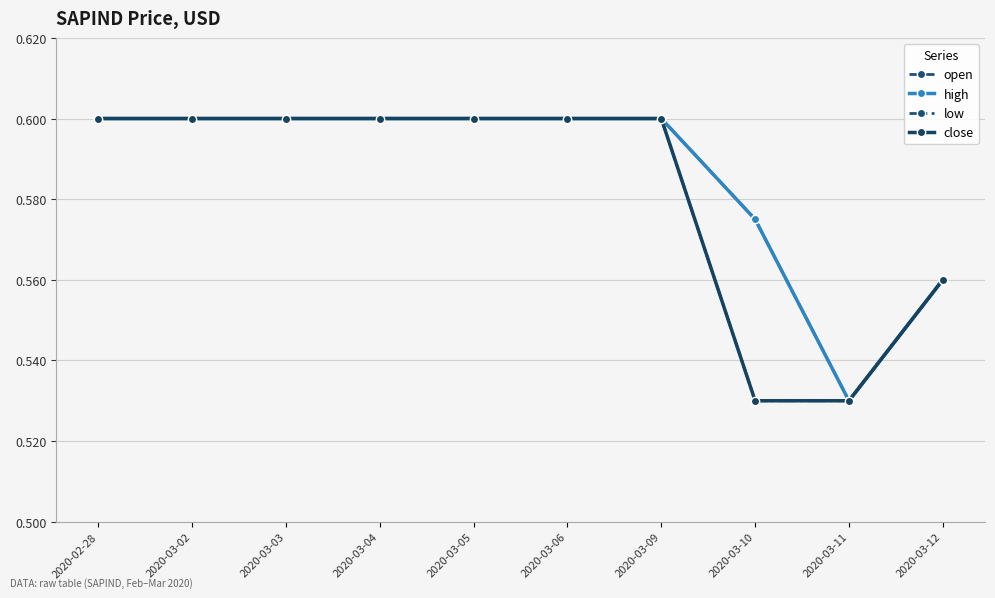

What is the label of the 6th point from the right?

2020-03-05